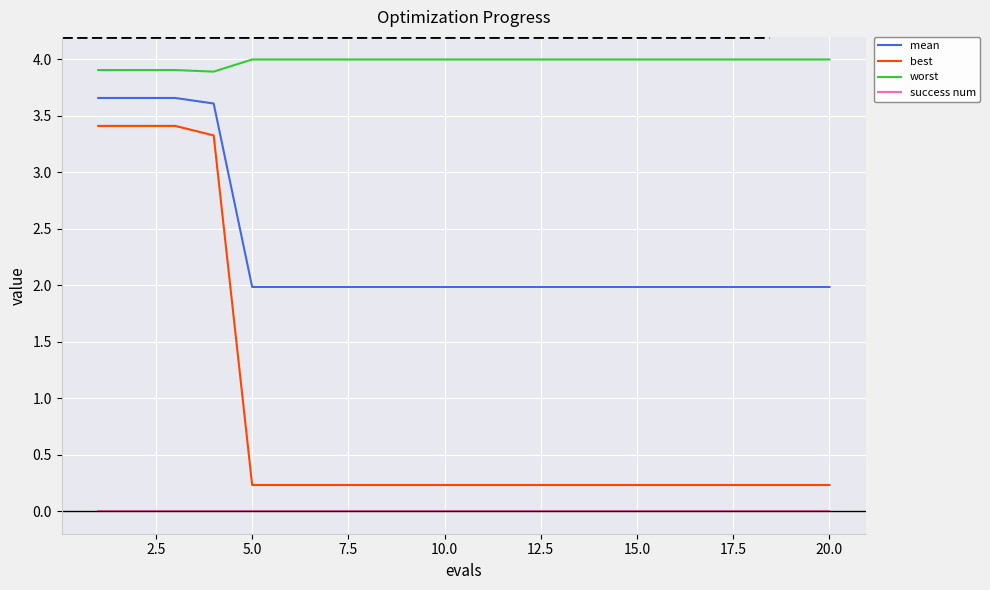

Which series has the largest total across all categories?

worst